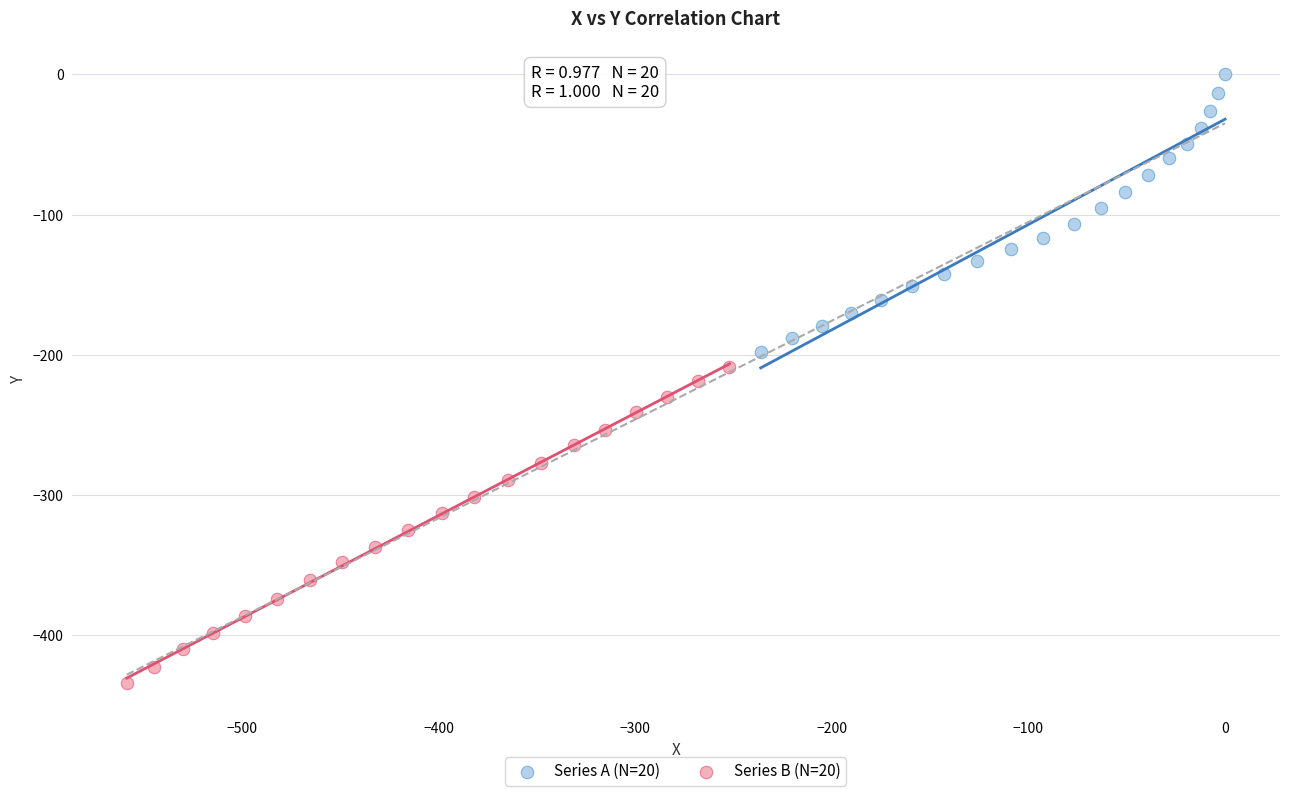

Which series reaches the minimum Y coordinate?

Series B (N=20)